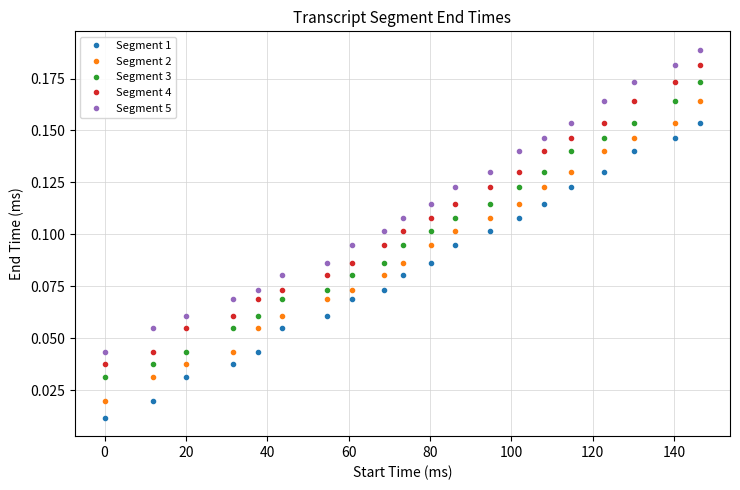

What are all the series names shown in the legend?

Segment 1, Segment 2, Segment 3, Segment 4, Segment 5